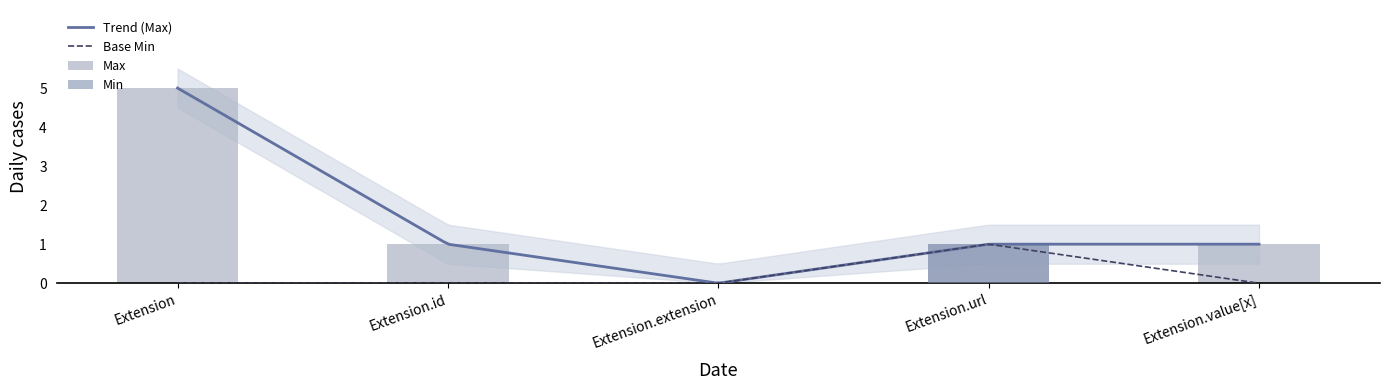

What is the sum of all values?

1